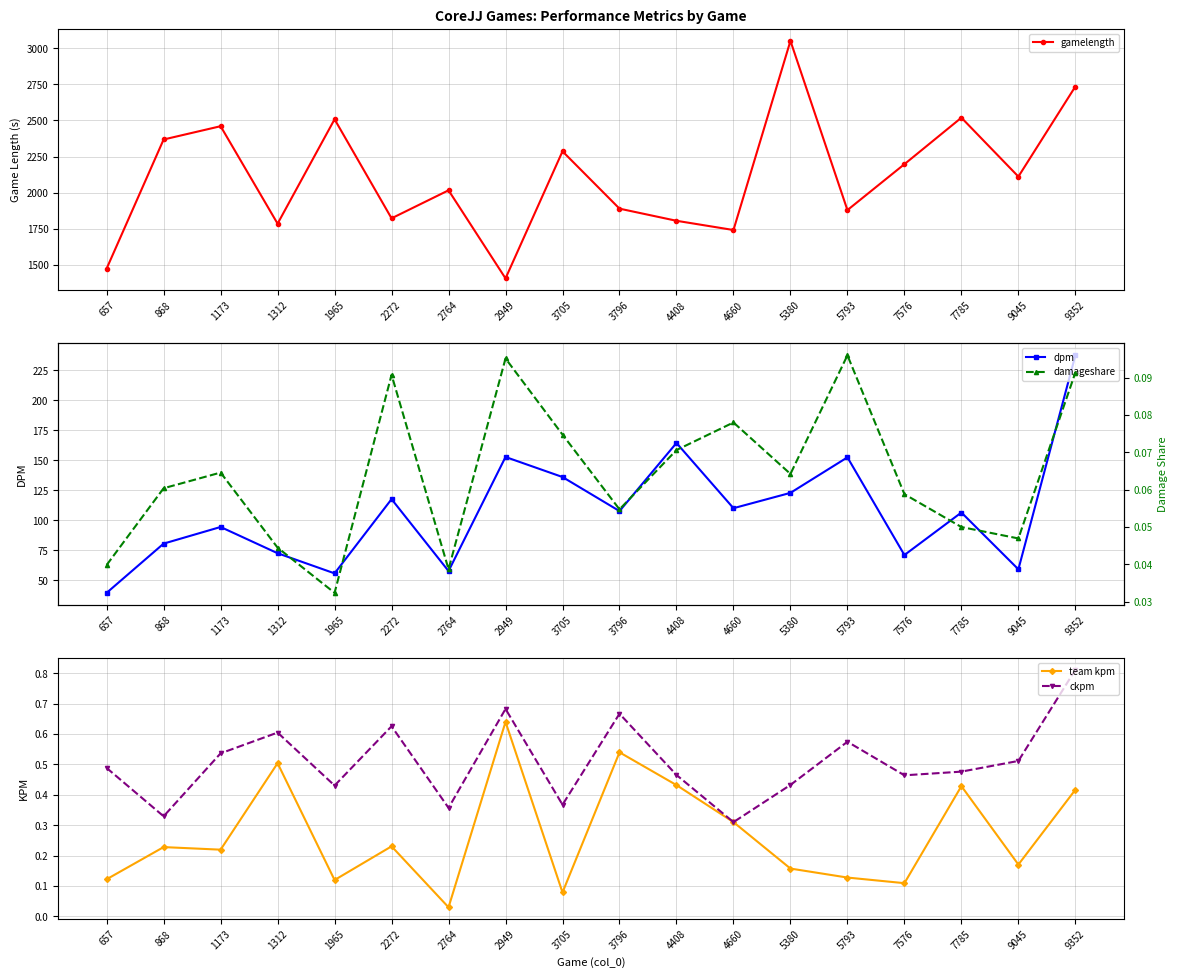

What is the approximate value of dpm at 2272?

117.6